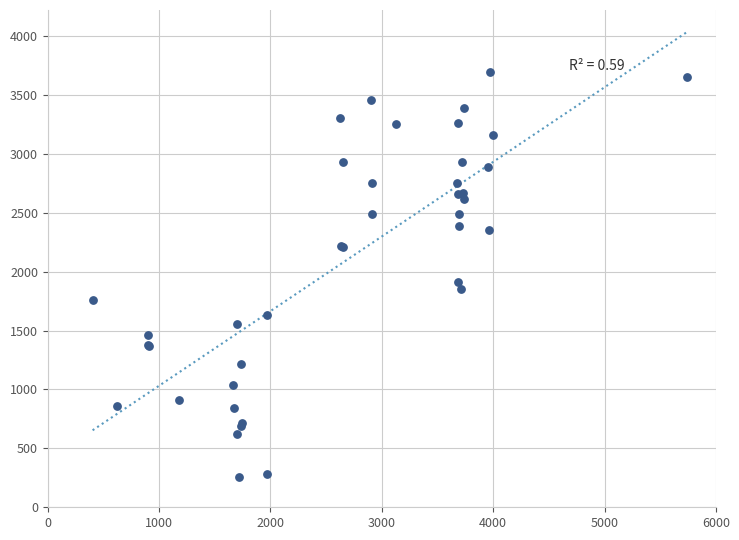

What Y value in the scatter plot is closest to 1973?

1912.2